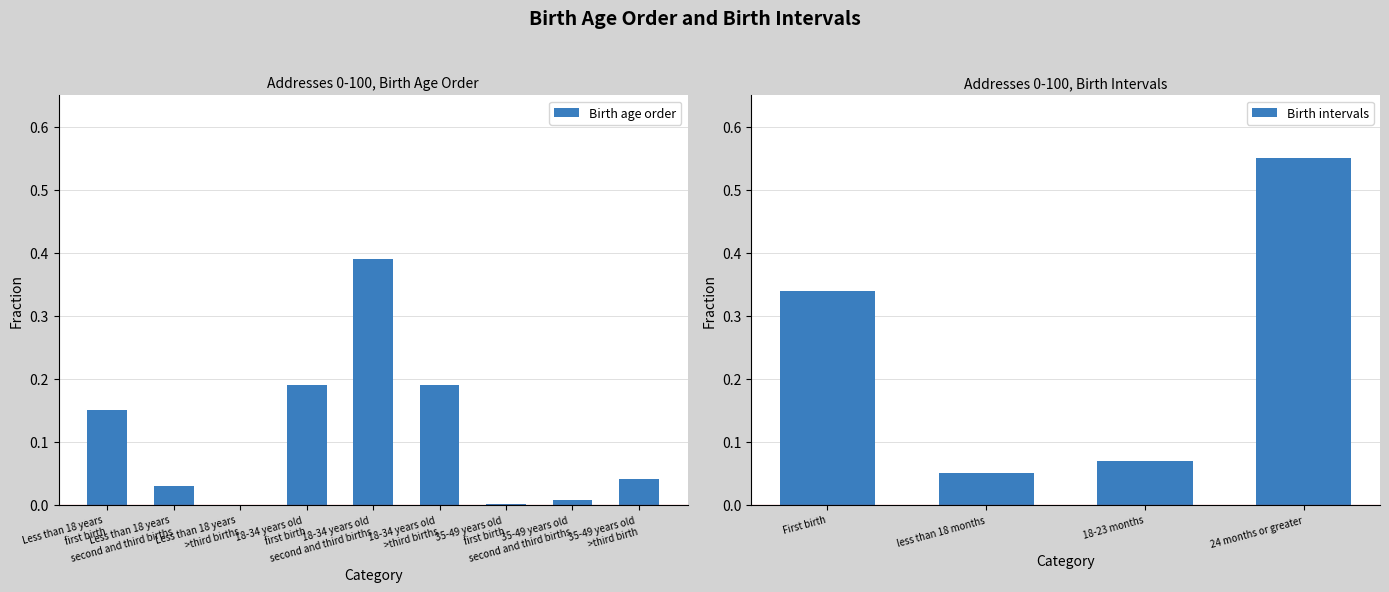

Between 18-23 months and First birth, which is larger?

First birth